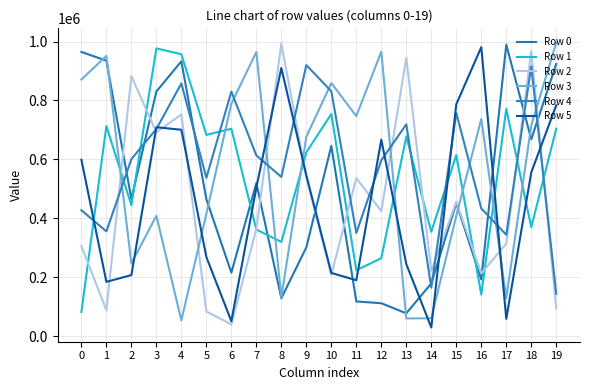

What are all the series names shown in the legend?

Row 0, Row 1, Row 2, Row 3, Row 4, Row 5